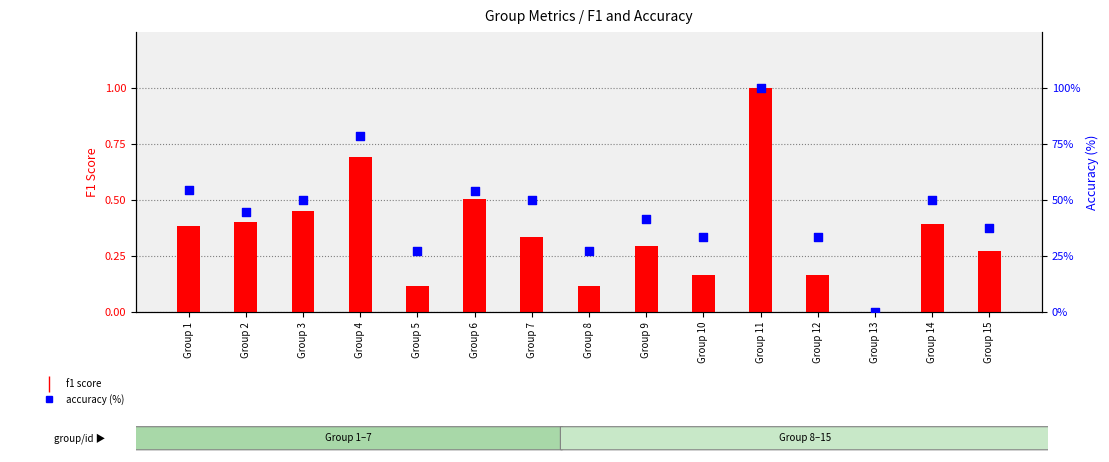

Which series contains the lowest Y value?

f1 score